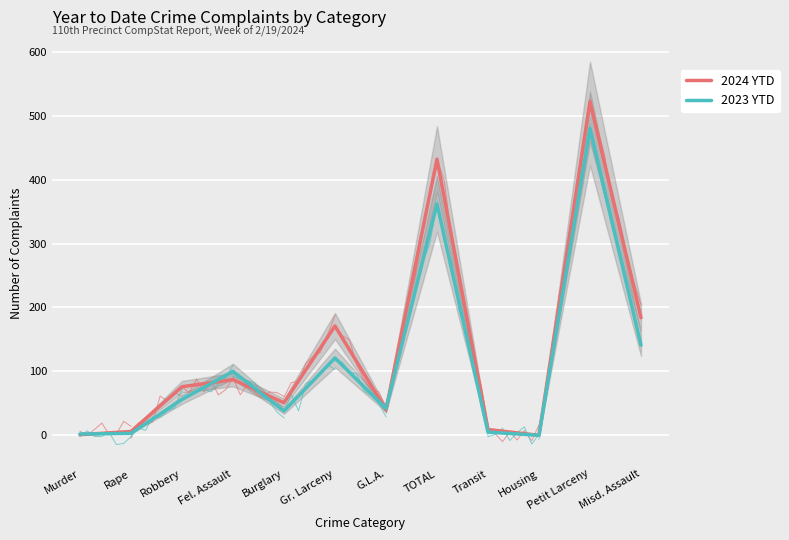

What is the label of the 2nd point from the left?

Rape